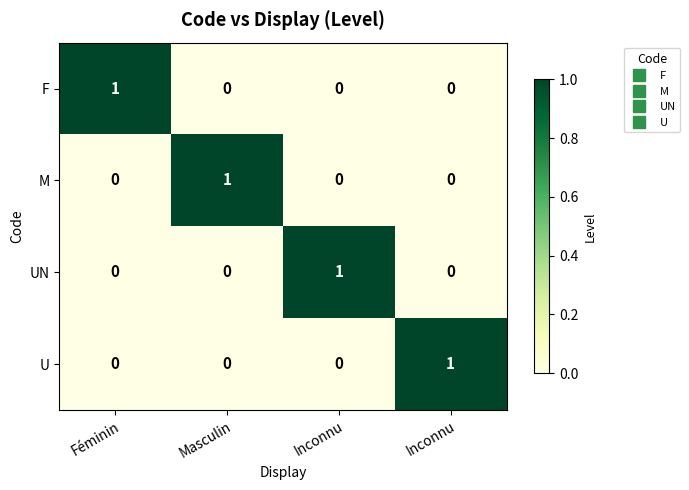

Rank the series by their maximum value, from highest to lowest.

F, M, UN, U